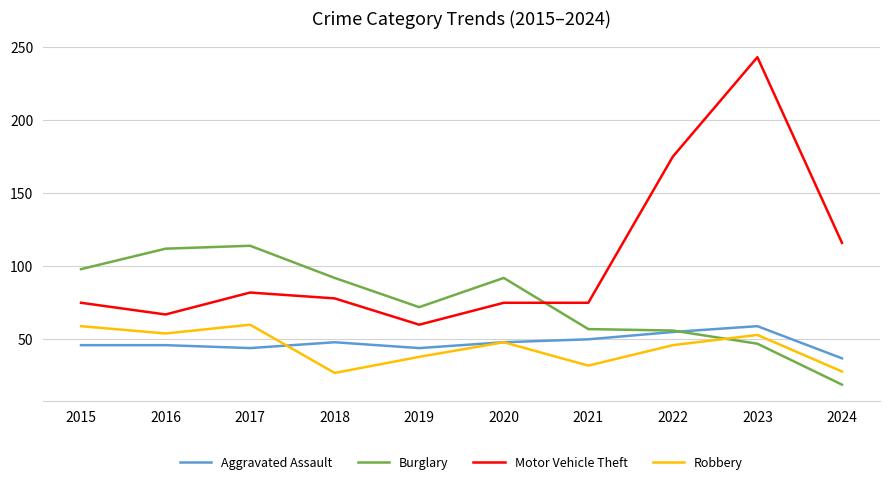

The value of Aggravated Assault at 2015 is 76. True or false?

False